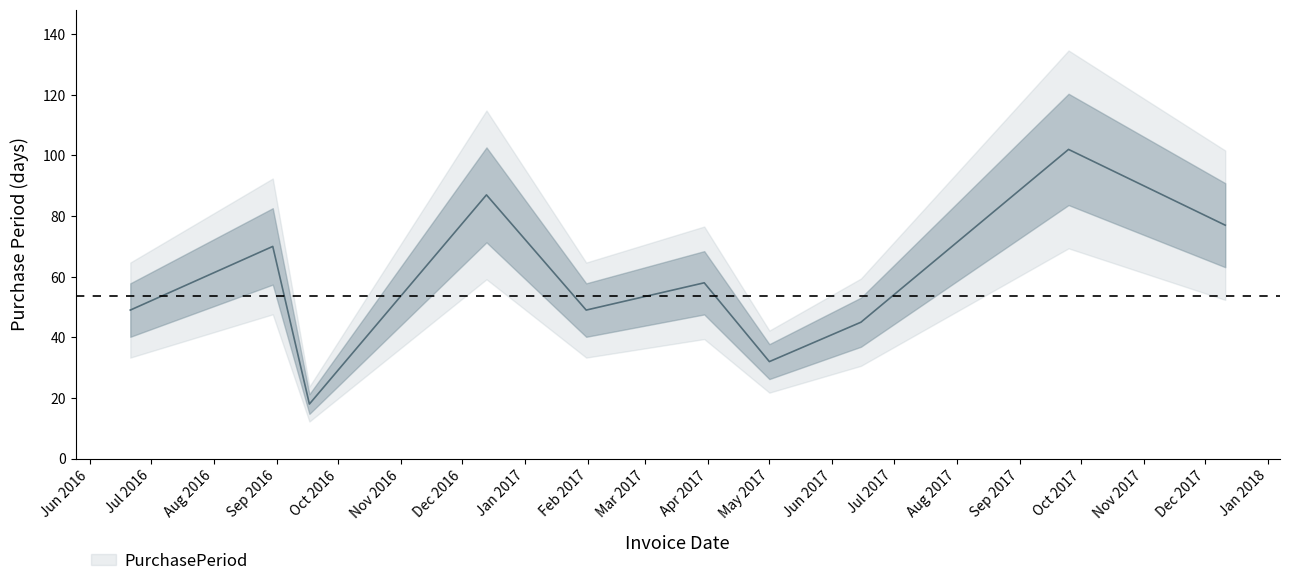

Rank the categories by value from lowest to highest.

2016-09-17, 2017-05-01, 2017-06-15, 2016-06-21, 2017-01-31, 2017-03-30, 2016-08-30, 2017-12-11, 2016-12-13, 2017-09-25